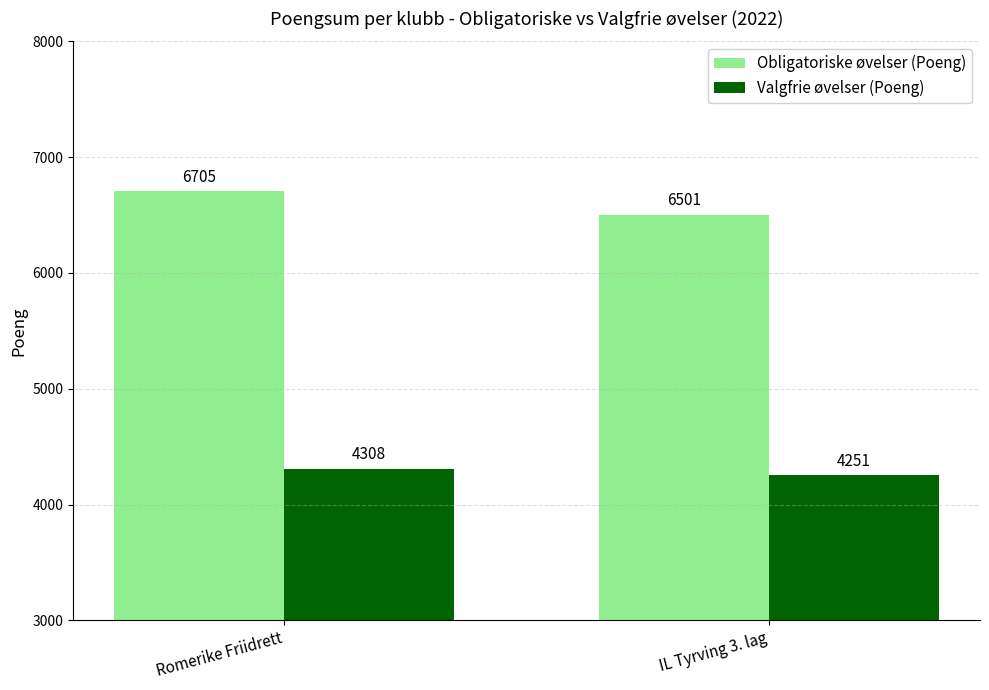

What is the label of the 1st bar from the left?

Romerike Friidrett